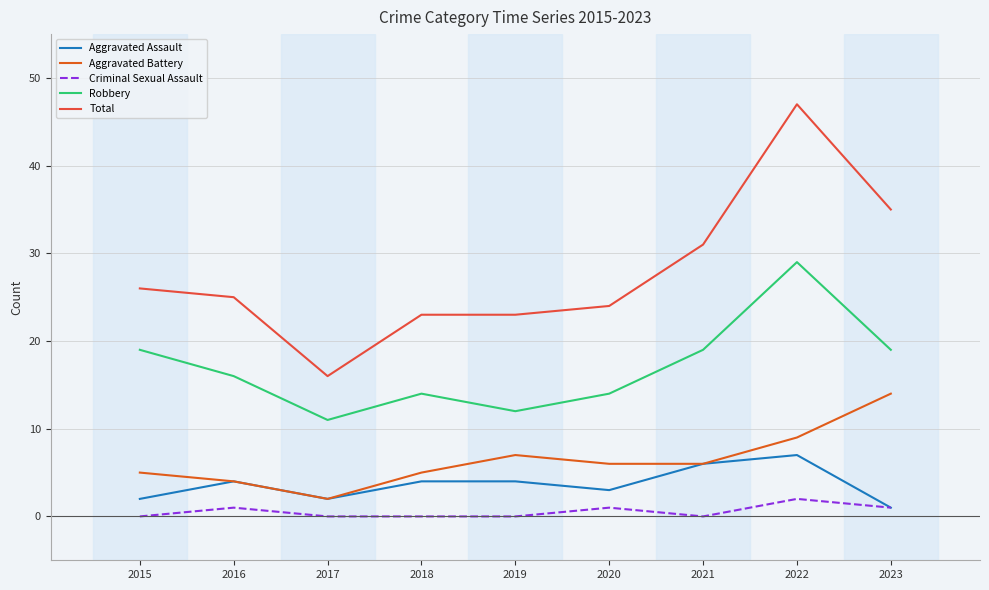

At which category does Aggravated Battery reach its first local peak?

2019